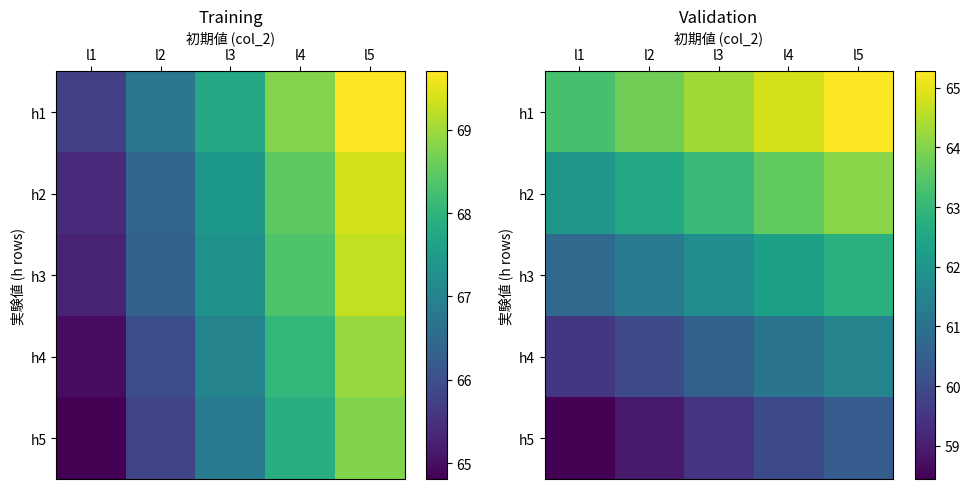

Which series has the largest total across all categories?

h1